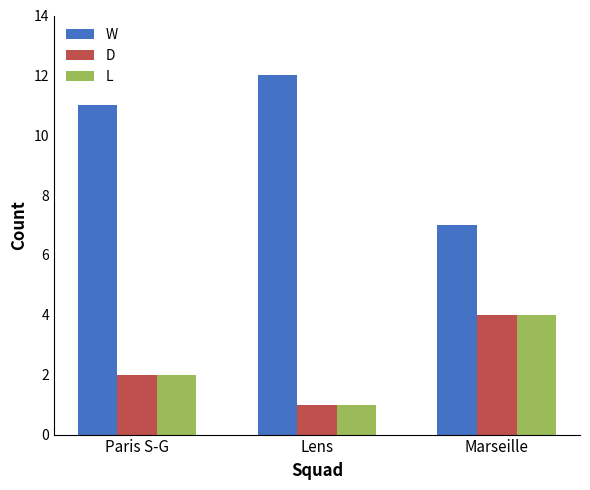

What is the sum of the L values at Marseille and Paris S-G?

6